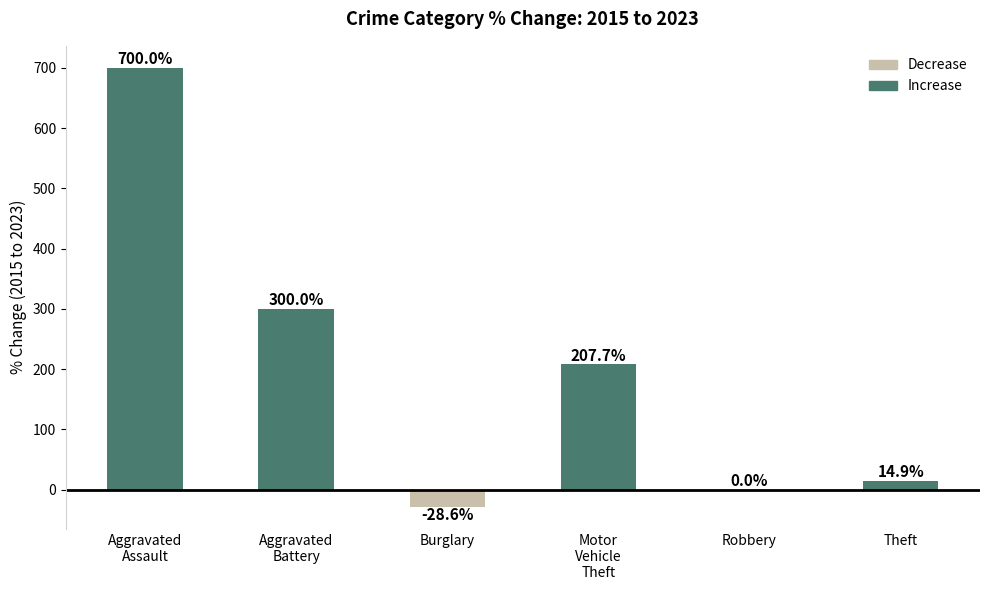

Count the number of values greater than 207.

3